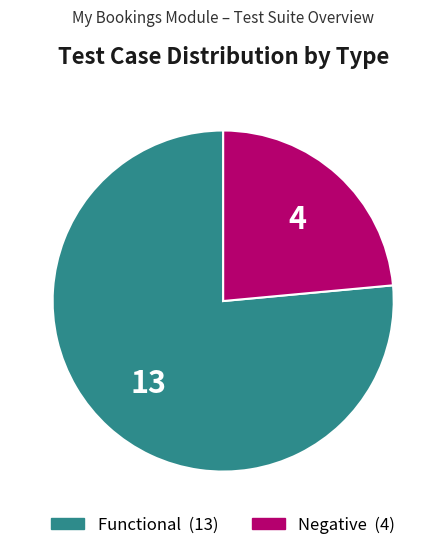

Rank the categories by value from highest to lowest.

Functional, Negative